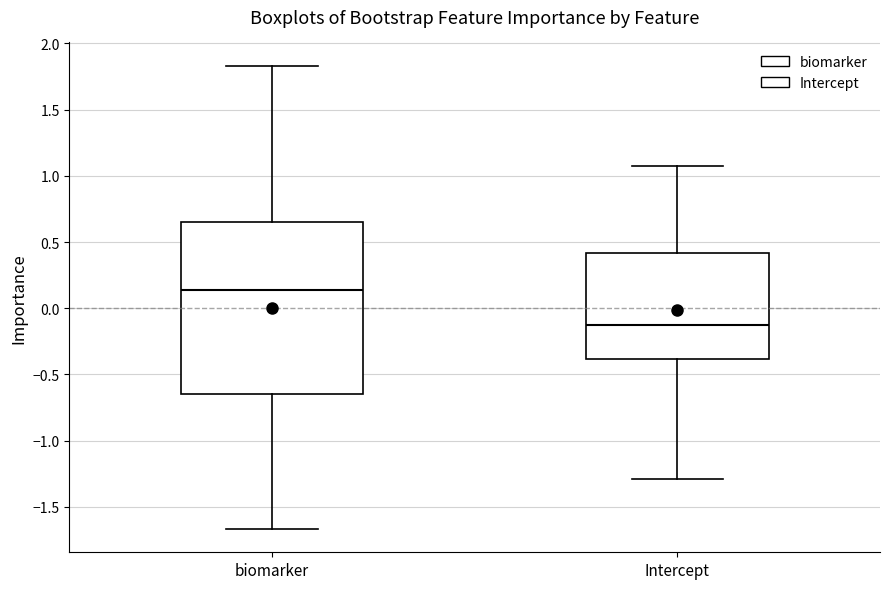

Reading left to right, read every box against the y-axis: the position of its median line, the range the box covers, and the ends of its whiskers. The values are not printed on the chart, so give them approximately, as read against the axis.

biomarker: median 0.15, box -0.65 to 0.65, whiskers -1.65 to 1.85
Intercept: median -0.15, box -0.40 to 0.40, whiskers -1.30 to 1.10